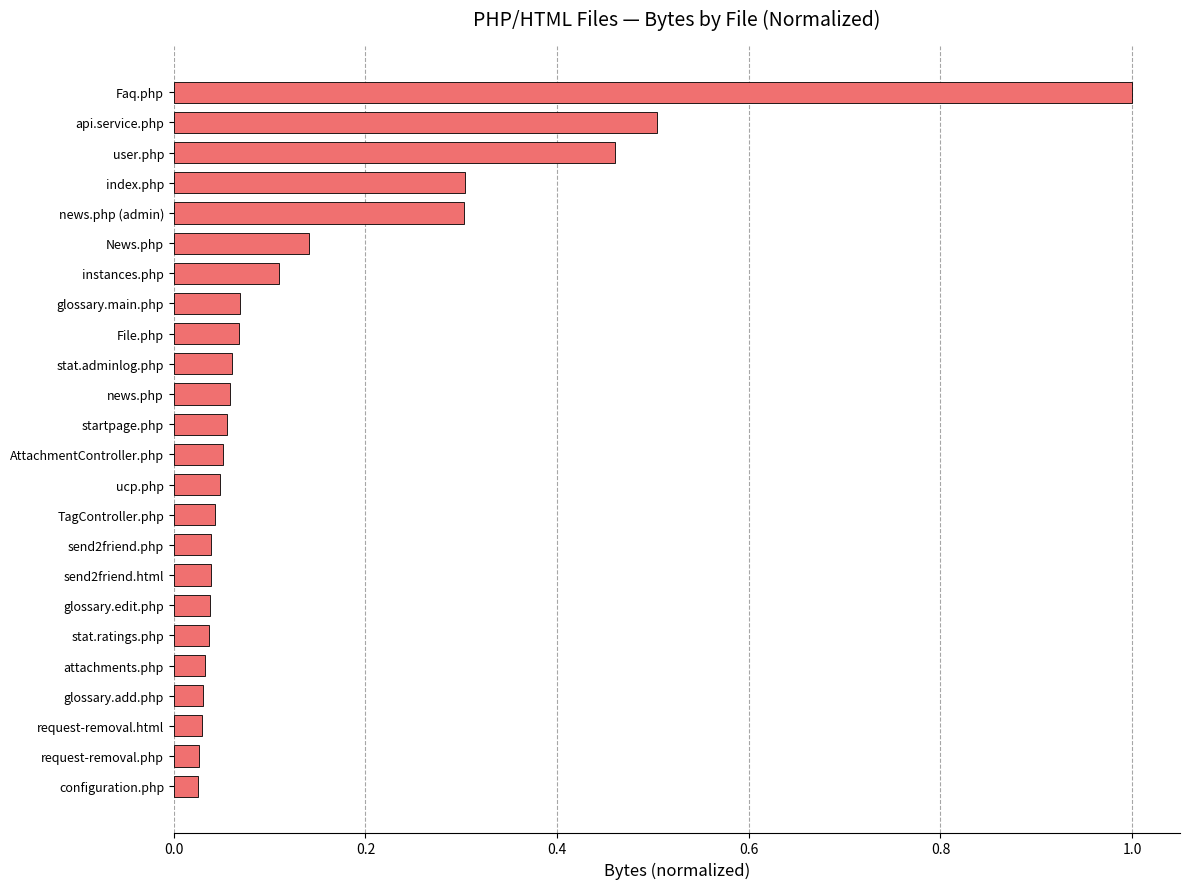

What is the sum of all values?

3.6